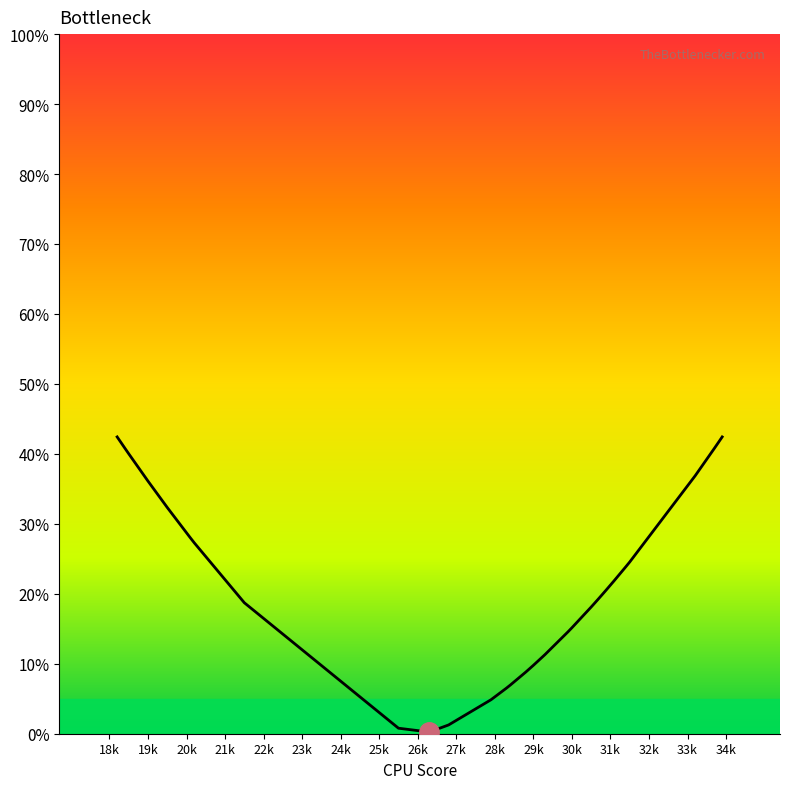

How many lines are shown in the chart?

1